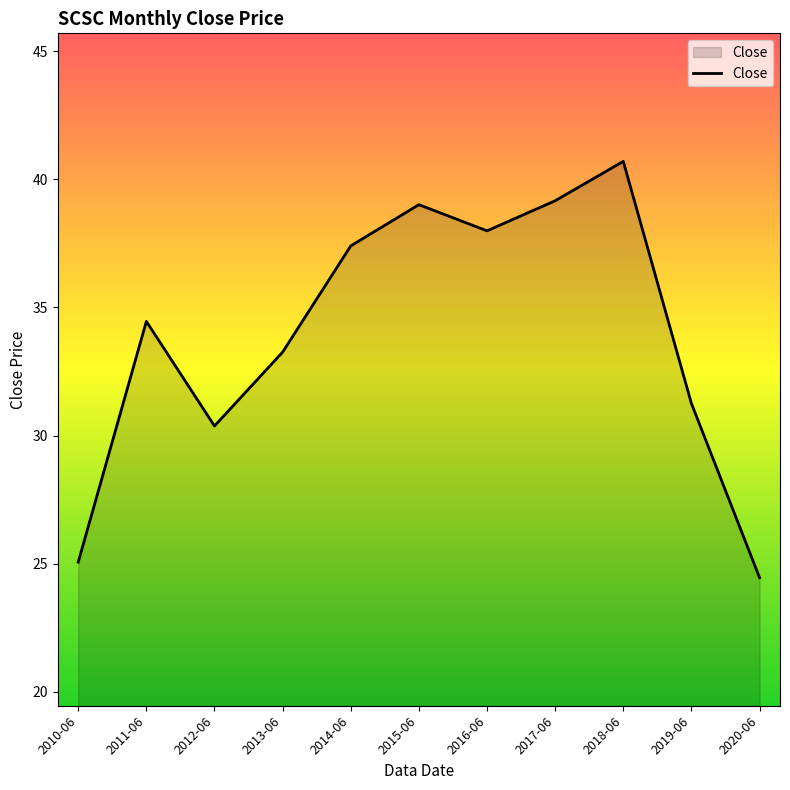

What is the difference between the maximum and minimum values?

16.3